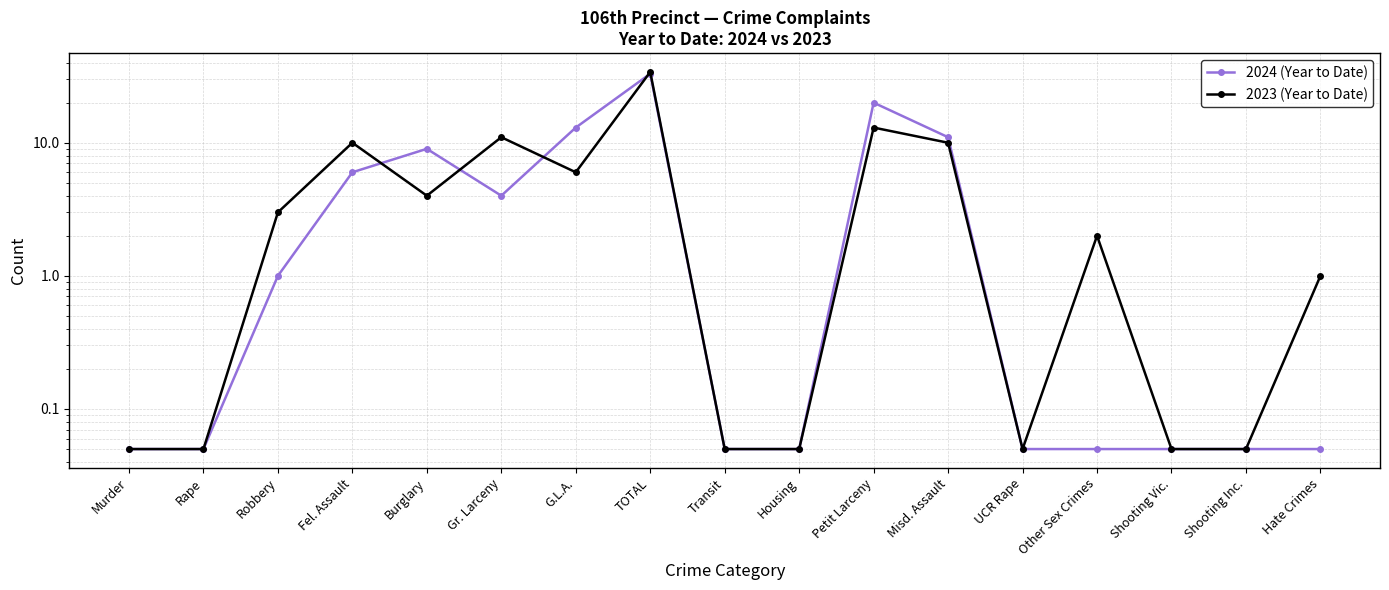

What is the minimum value for 2024 (Year to Date)?

0.1